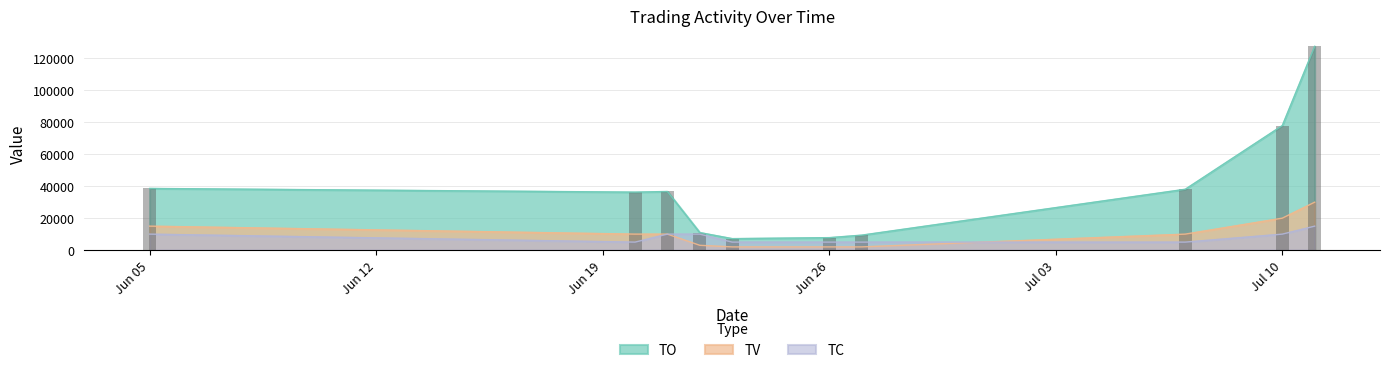

What is the maximum value shown in the chart?

127600